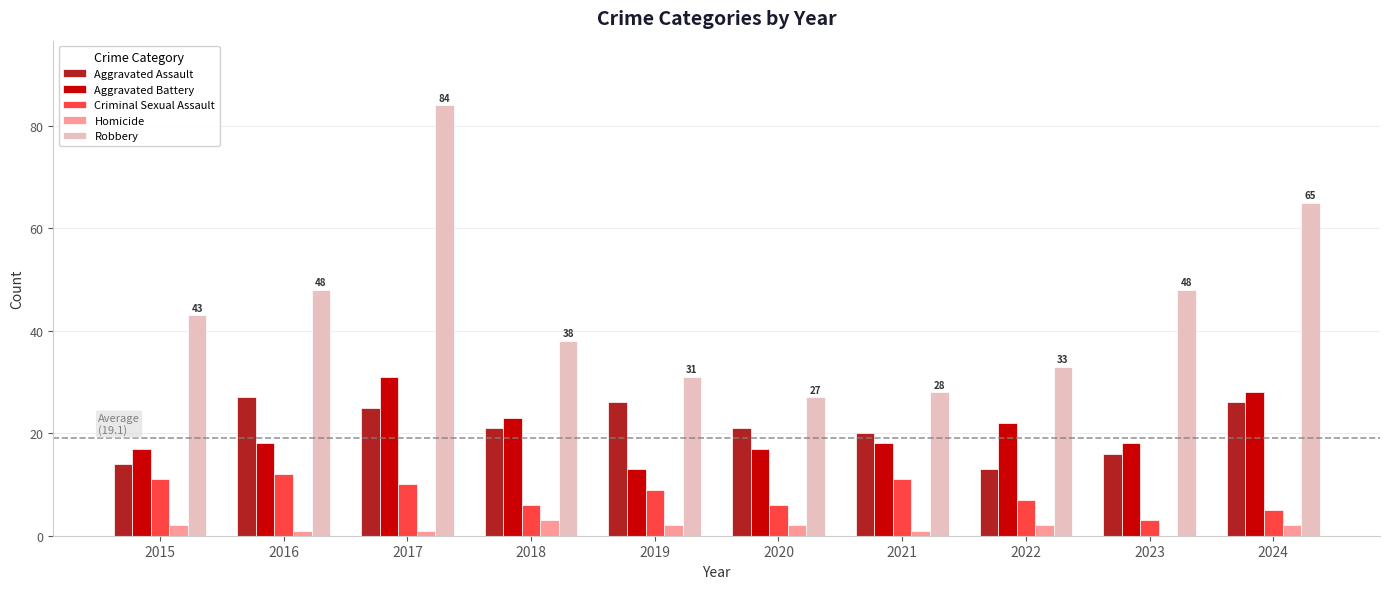

True or false: Robbery has a value of 28 at 2021.

True